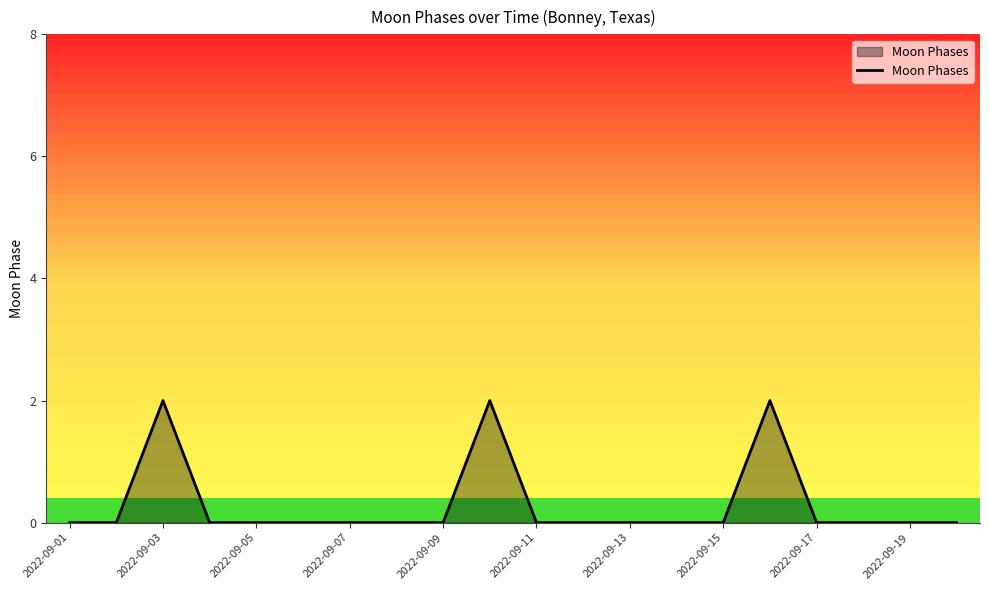

How many distinct data groups are displayed?

1